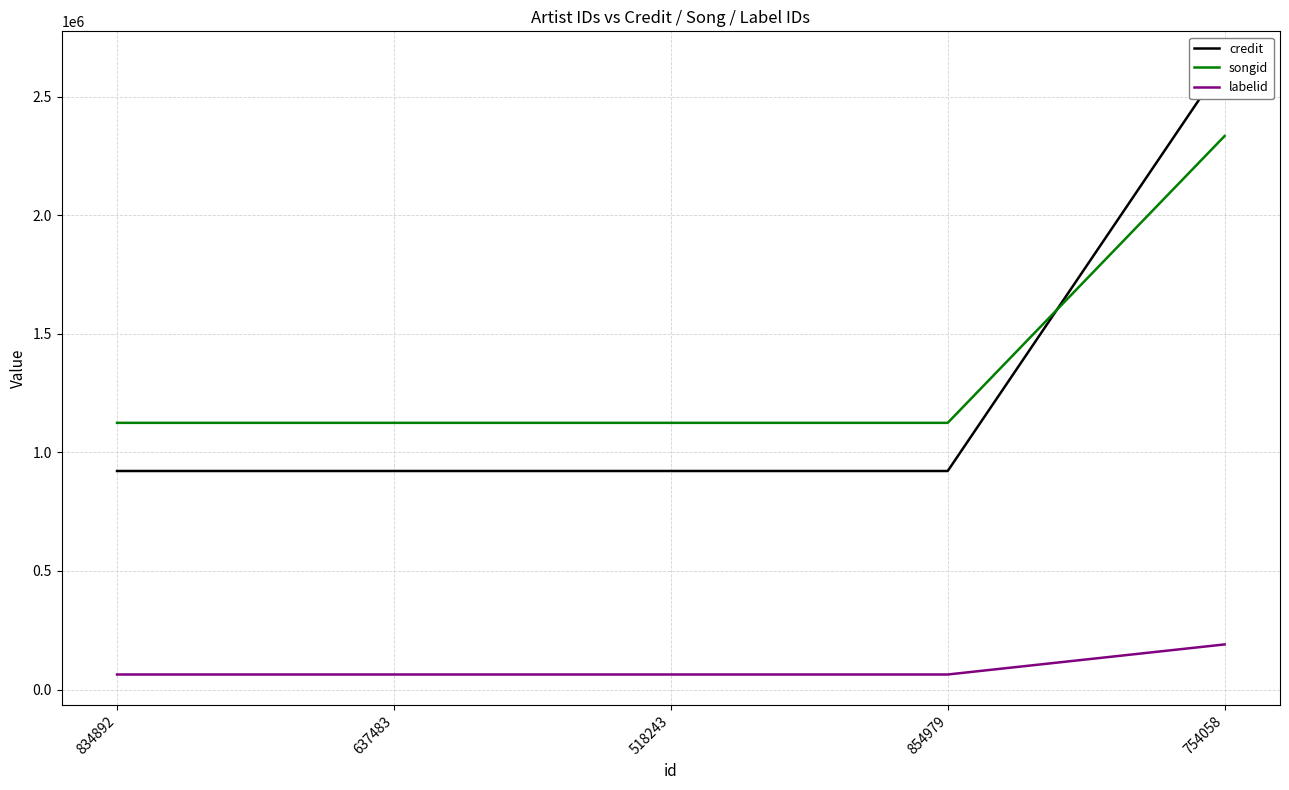

True or false: songid and credit cross at least once.

True